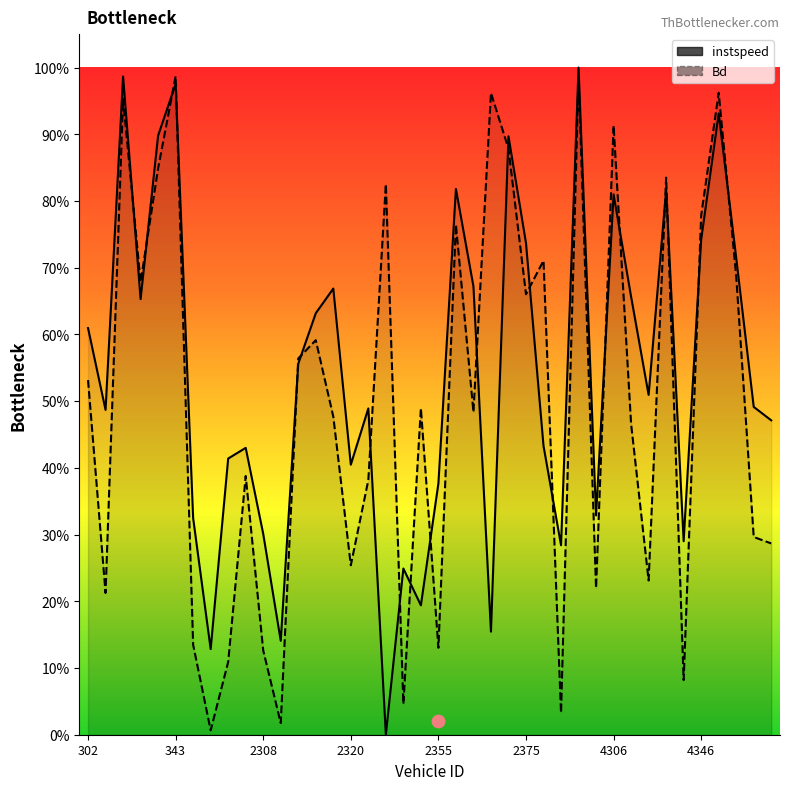

Which series has the largest total across all categories?

instspeed